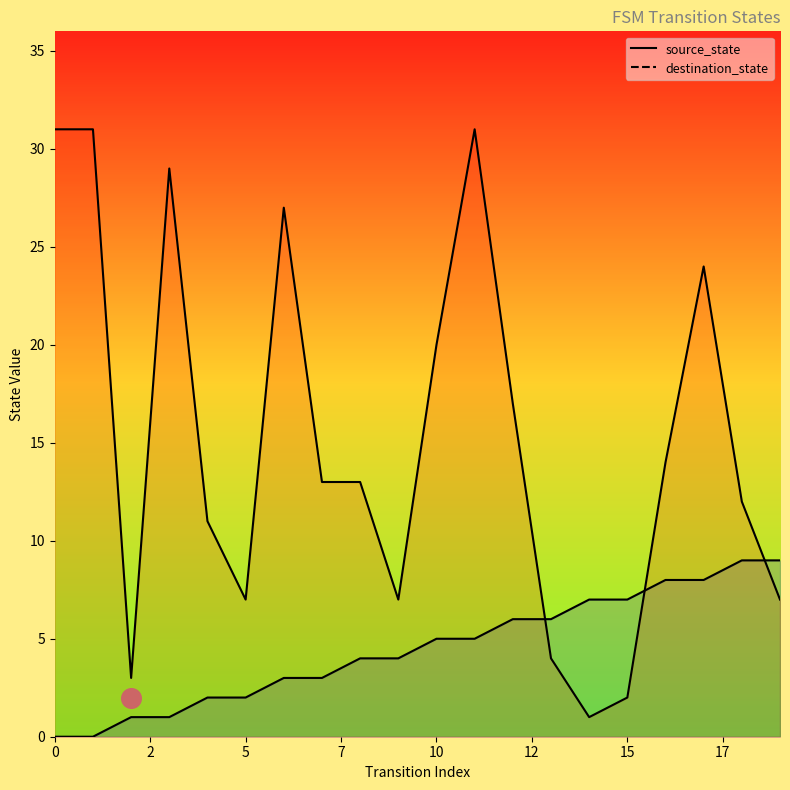

At which category is the sum across all series the highest?

11